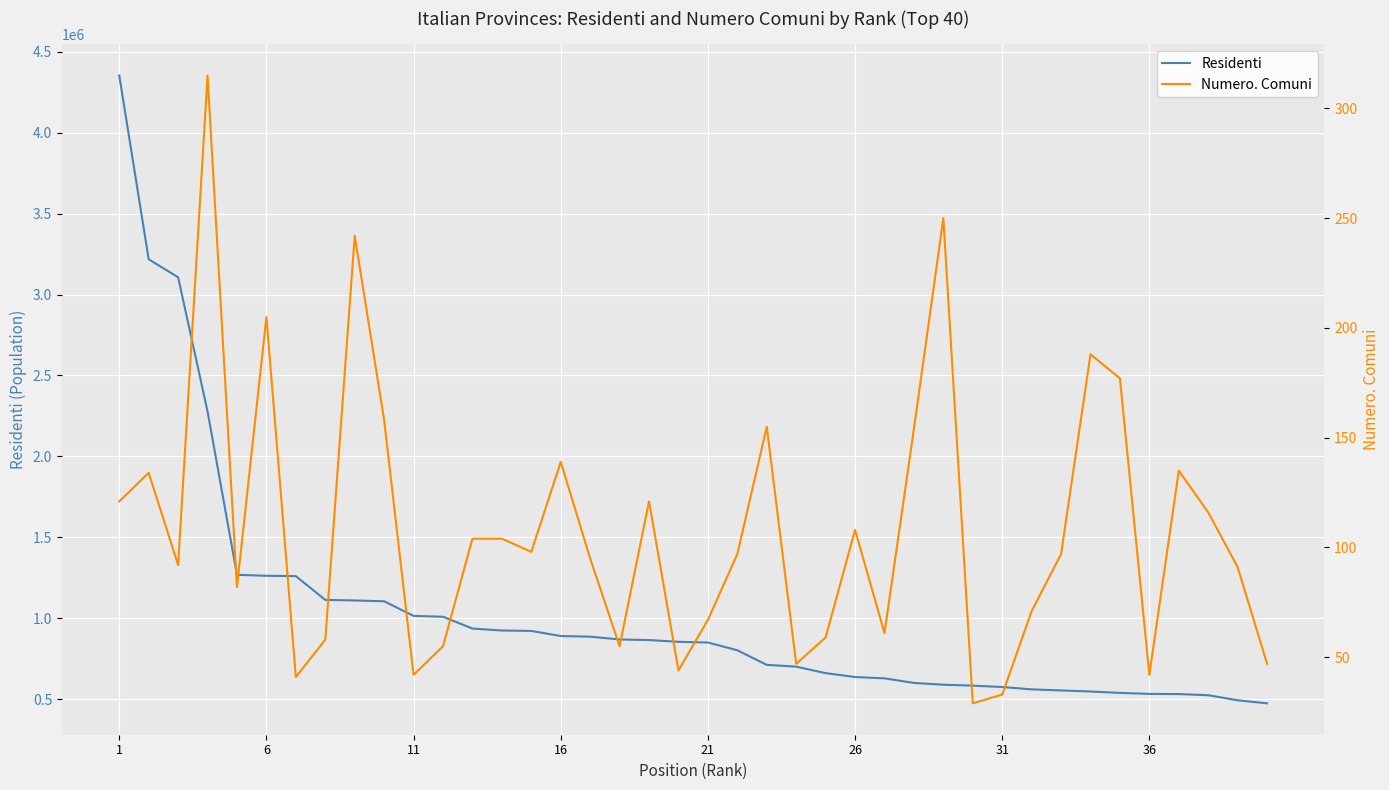

What is the maximum value for Residenti?

4353738